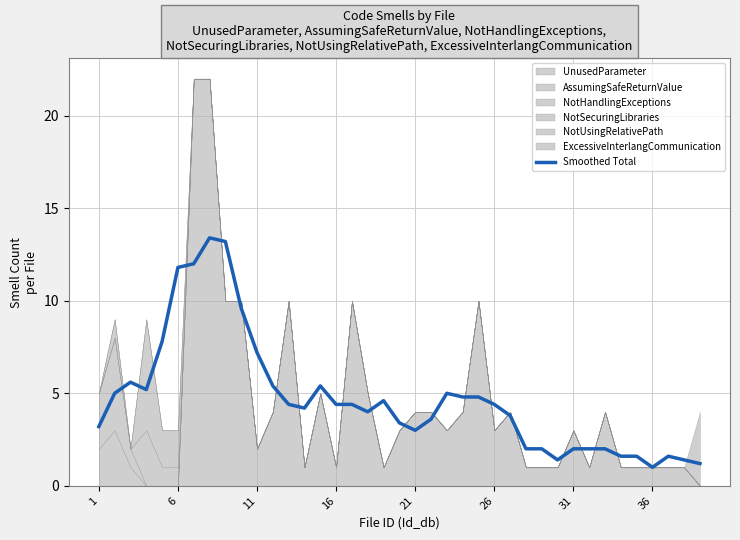

Is it true that Smoothed Total equals 3.2 at 1?

True